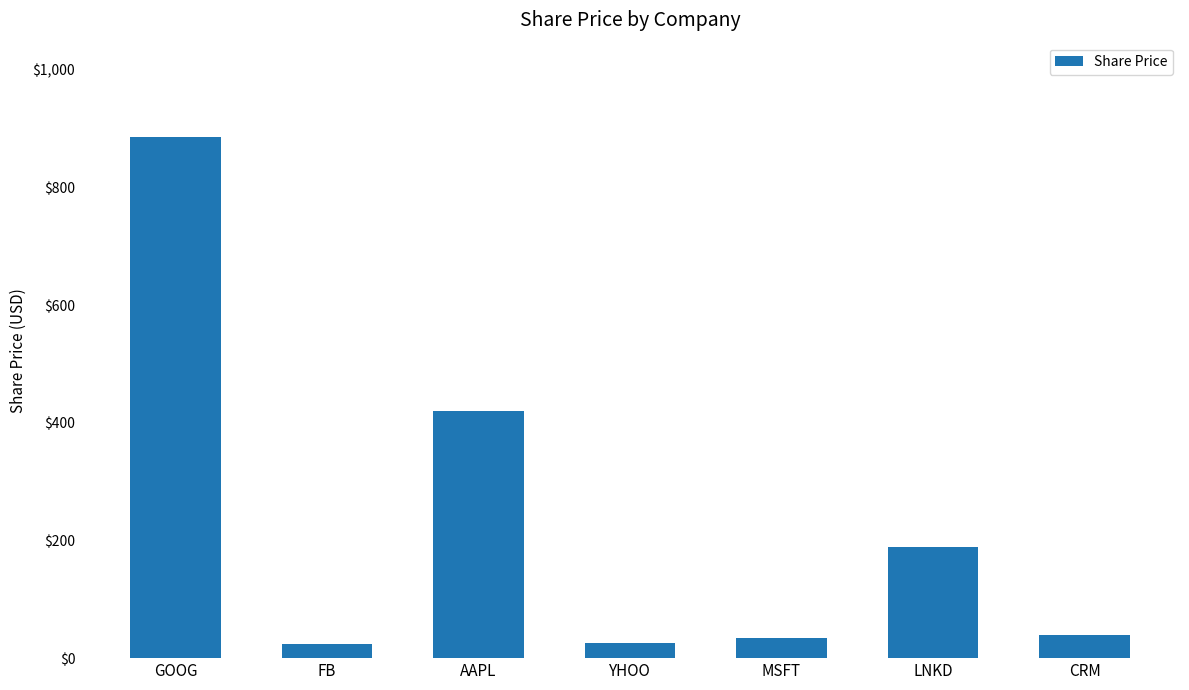

Approximately how many times larger is the value at CRM compared to FB?

1.6